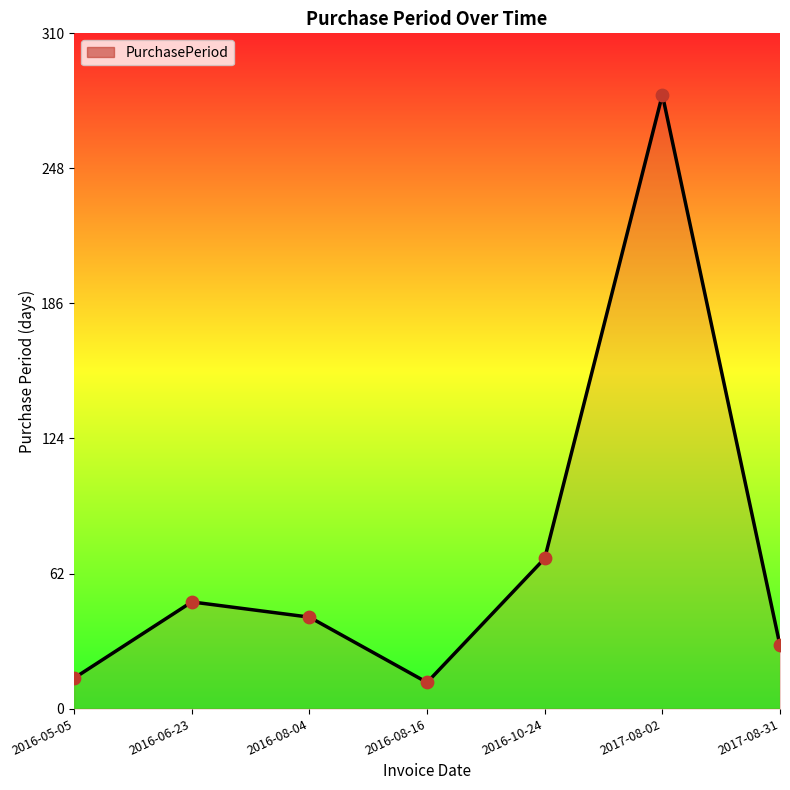

What is the change in value from 2016-05-05 to 2017-08-31?

+15